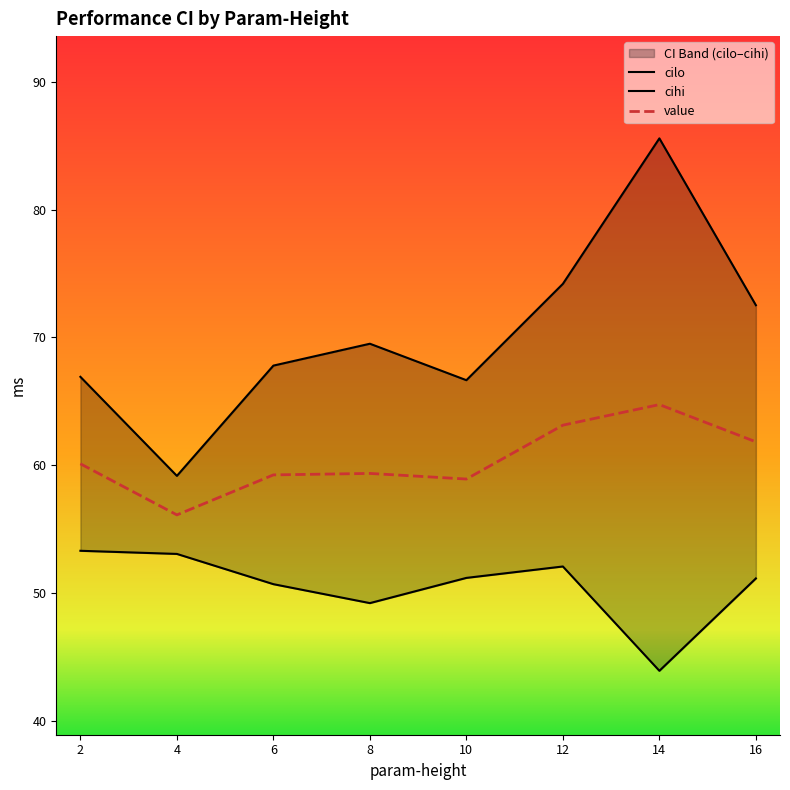

True or false: cilo and cihi intersect in this chart.

False